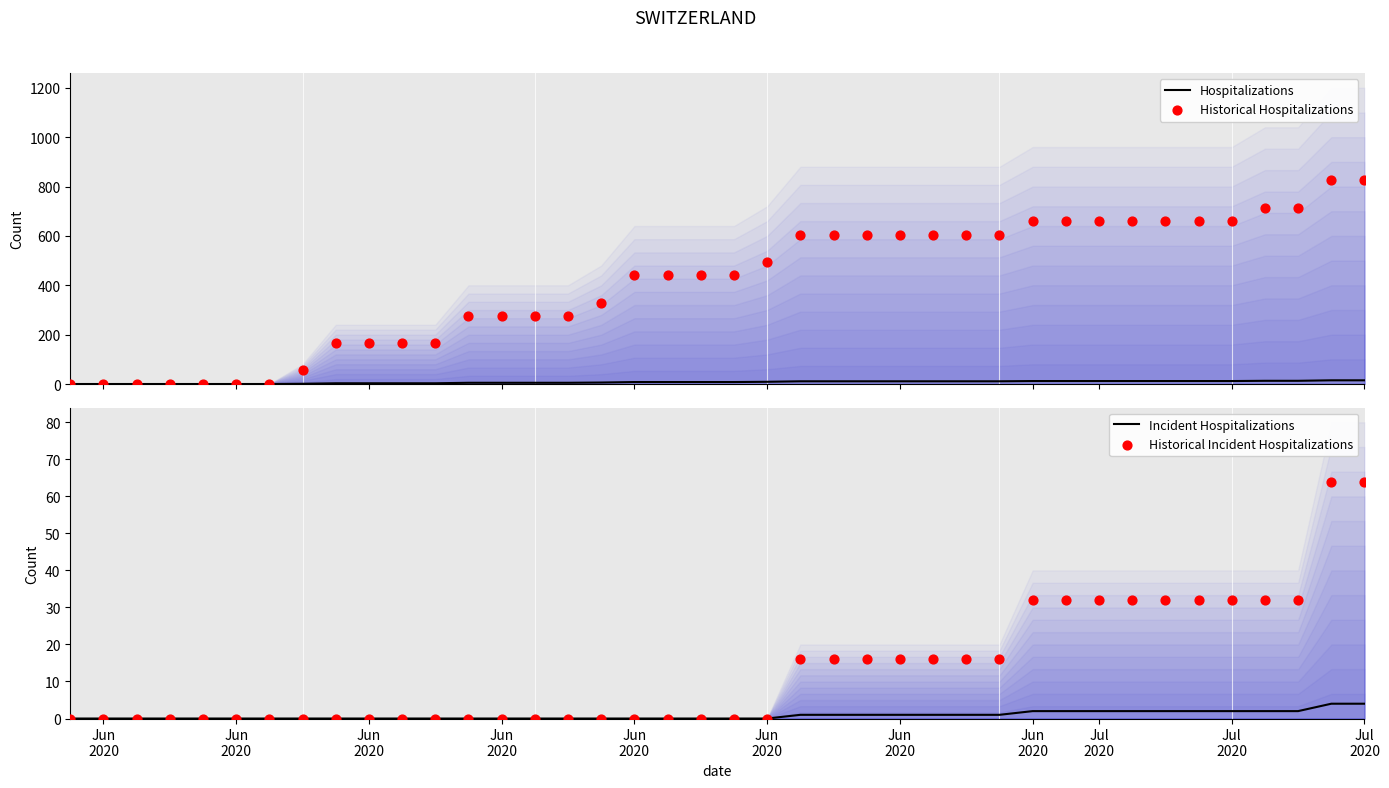

Is the value of Historical Incident Hospitalizations at 23 greater than the value of Hospitalizations at 18?

Yes